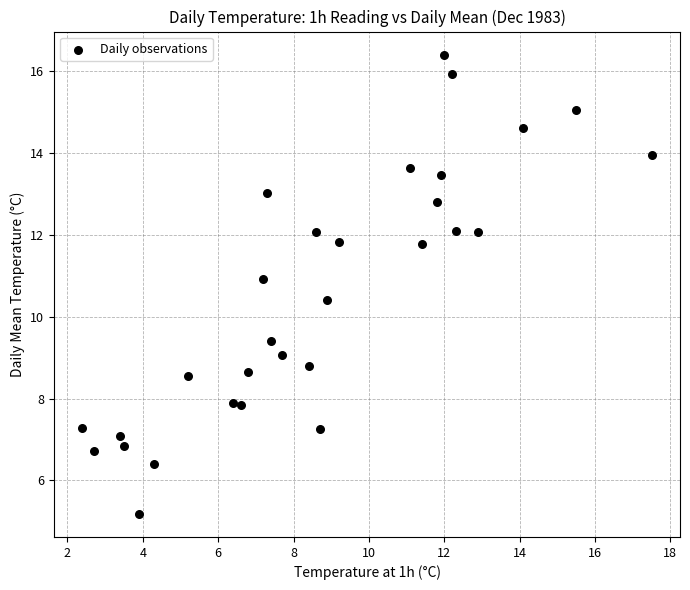

What Y value in the scatter plot is closest to 10?

10.4